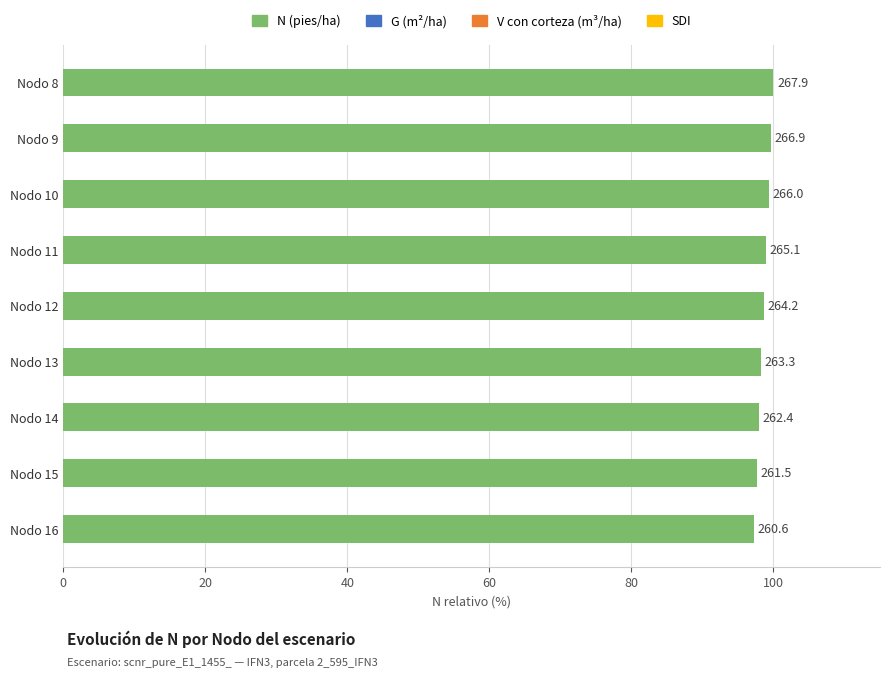

What is the difference between the maximum and minimum values?

2.7